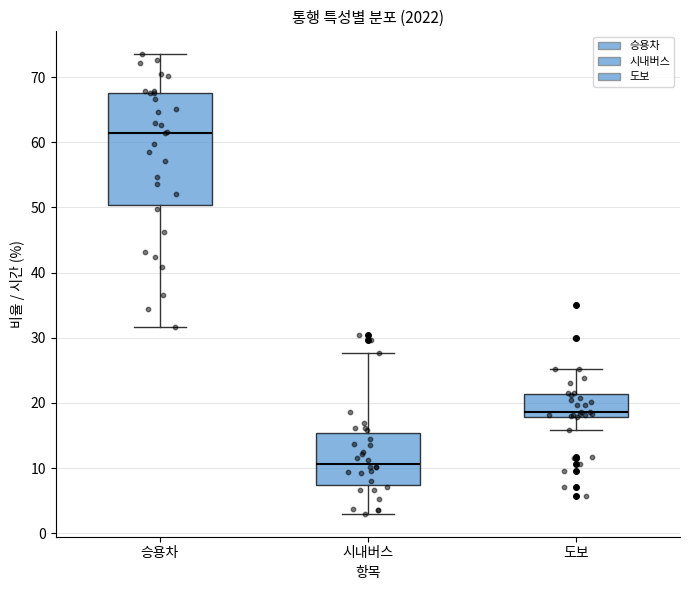

Reading left to right, transcribe this box plot: for each box, give where its median line is, the range the box spans, and where its two whiskers end, as read against the y-axis. The values are not printed on the chart, so give them approximately, as read against the axis.

승용차: median 62, box 50 to 68, whiskers 32 to 74
시내버스: median 11, box 7 to 15, whiskers 3 to 28
도보: median 19, box 18 to 21, whiskers 16 to 25